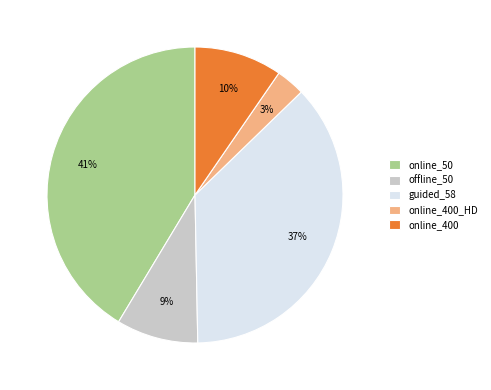

Which category has the smallest portion of the pie?

online_400_HD